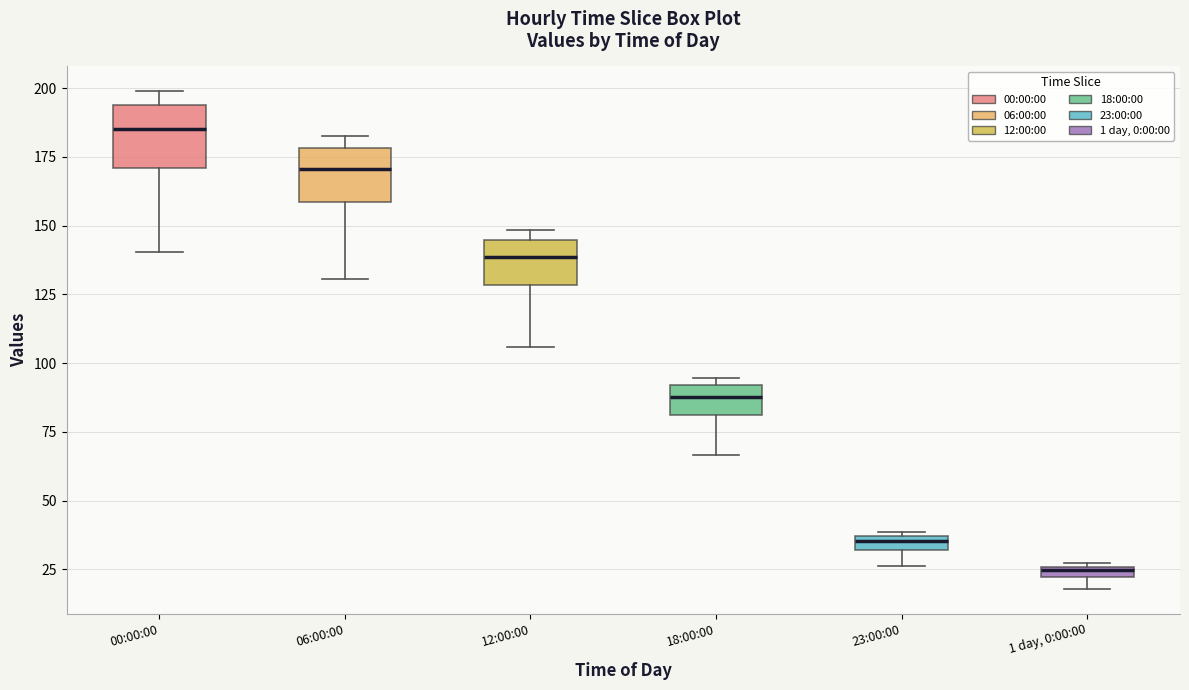

Which box has the lowest median line?

1 day, 0:00:00